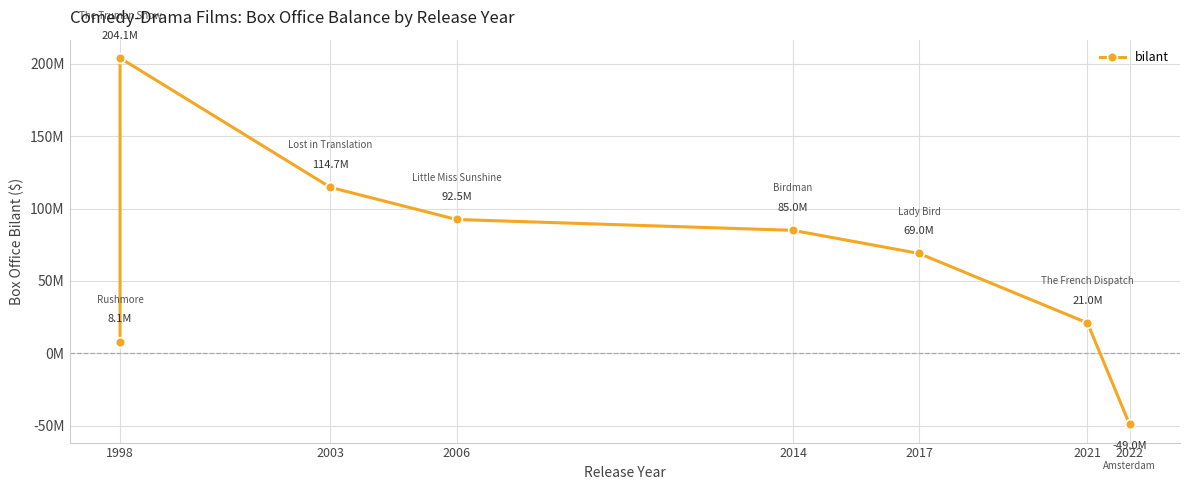

Is it true that the value at 2022 is -49000000?

True